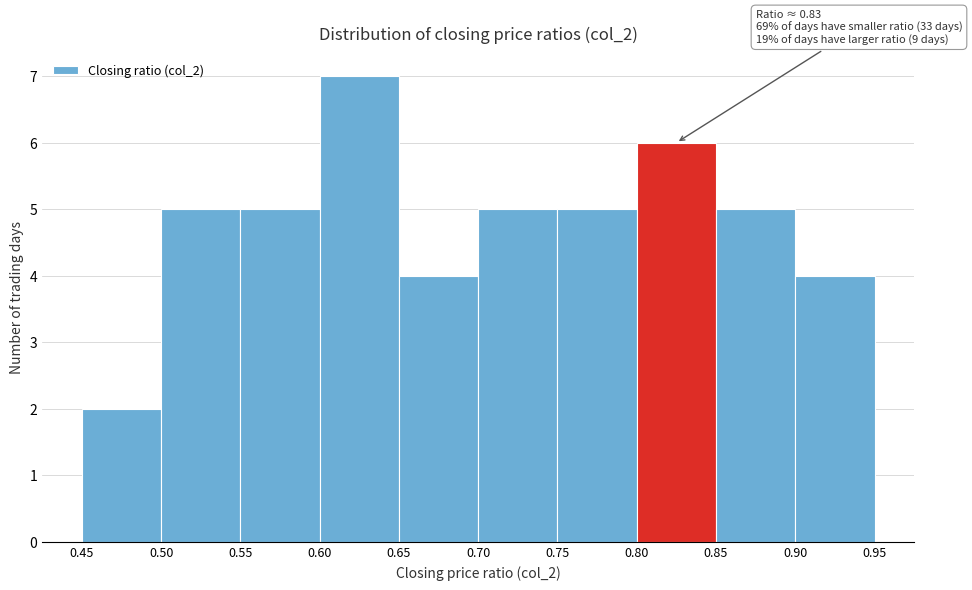

Which range on the x-axis has the tallest bar?

0.60 to 0.65